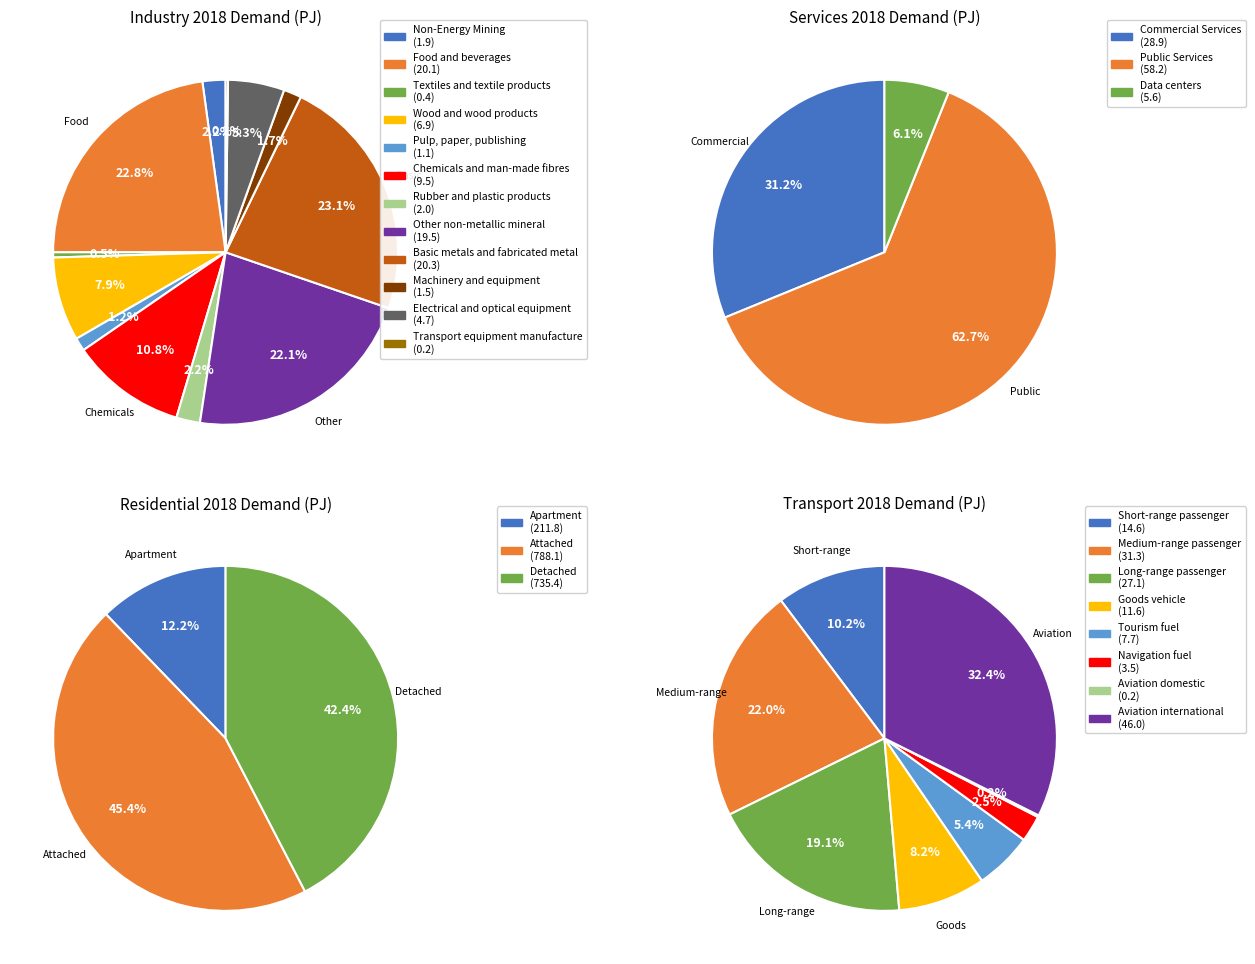

The Textiles and textile products slice represents 0% of the pie. True or false?

True